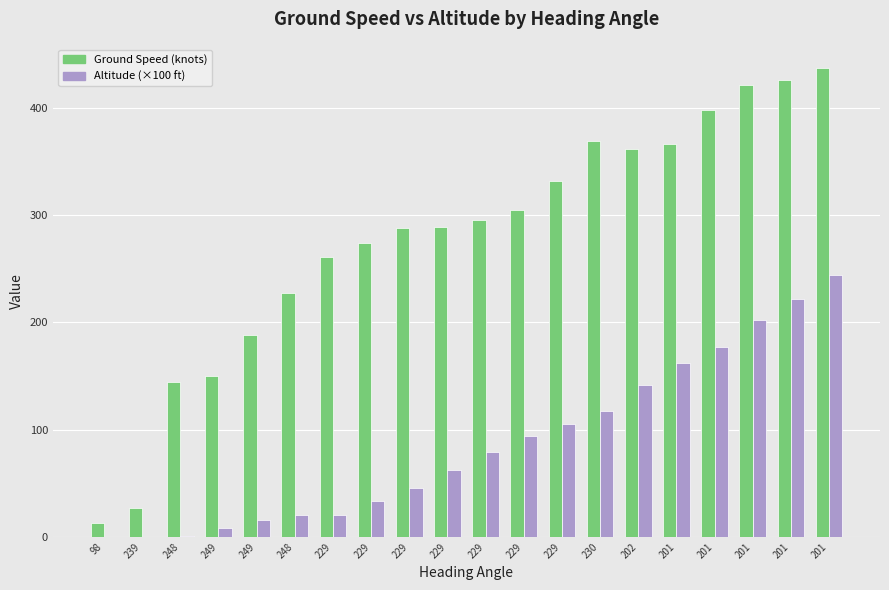

Are the bars horizontal?

No